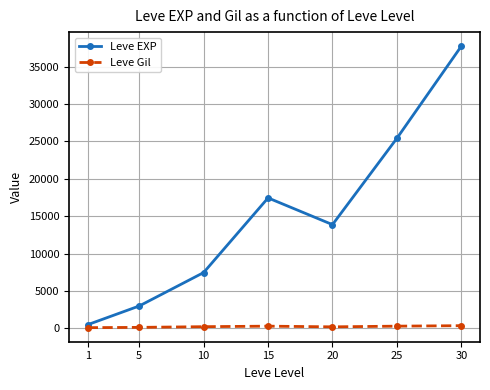

The value of Leve EXP at 10 is 9975.4. True or false?

False